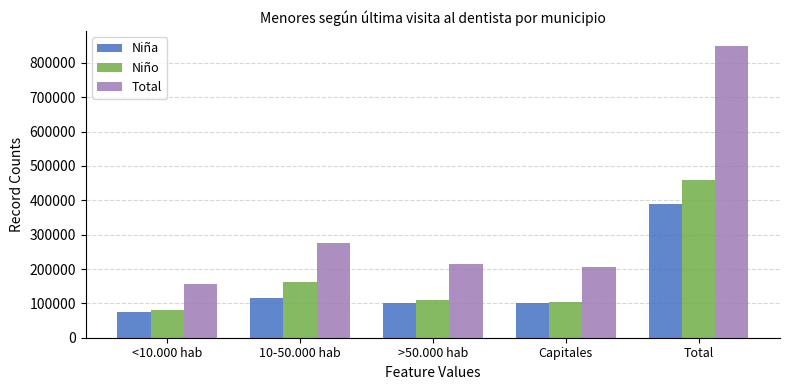

Between <10.000 hab and 10-50.000 hab, which series saw the biggest shift?

Total